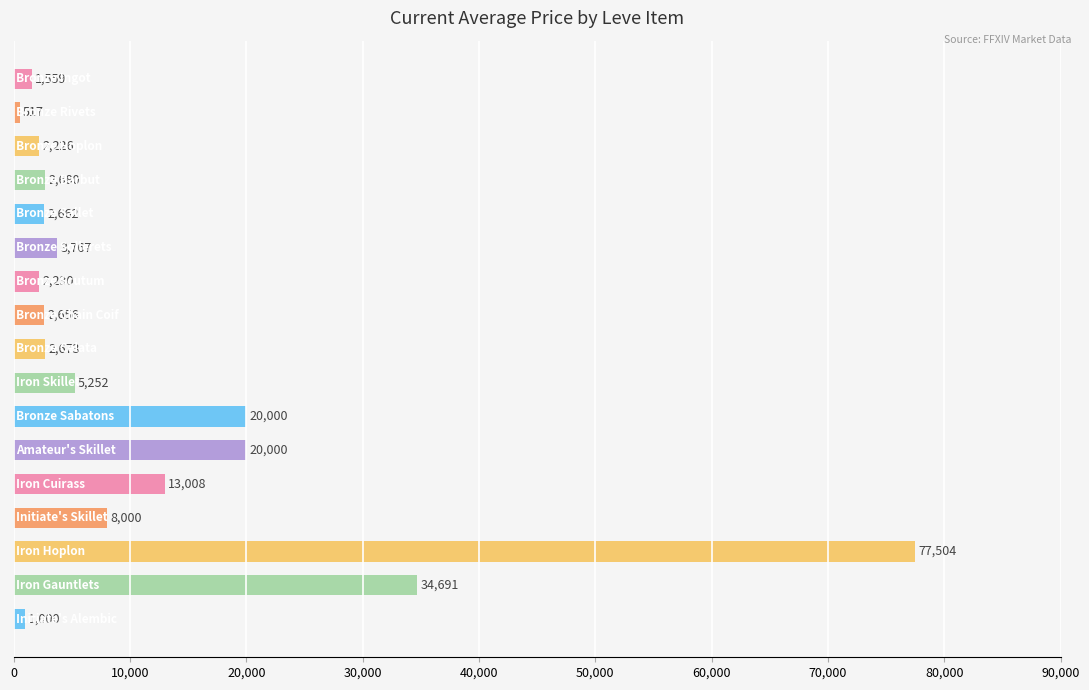

Are the bars horizontal?

Yes